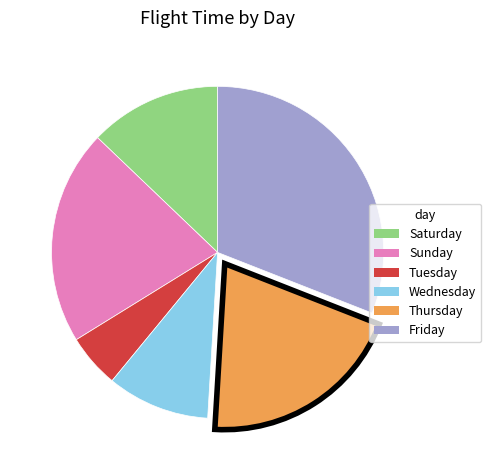

Which category has the biggest portion of the pie?

Friday